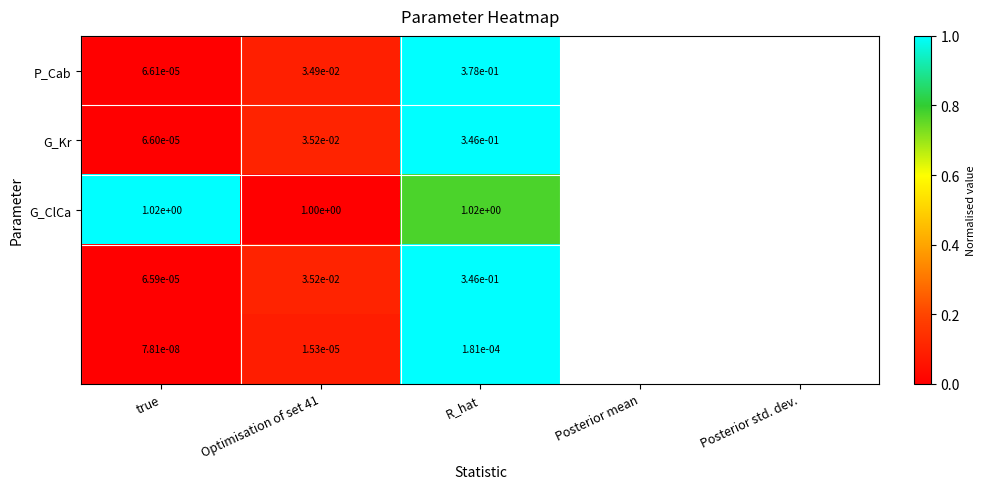

At which category is the sum across all series the highest?

R_hat